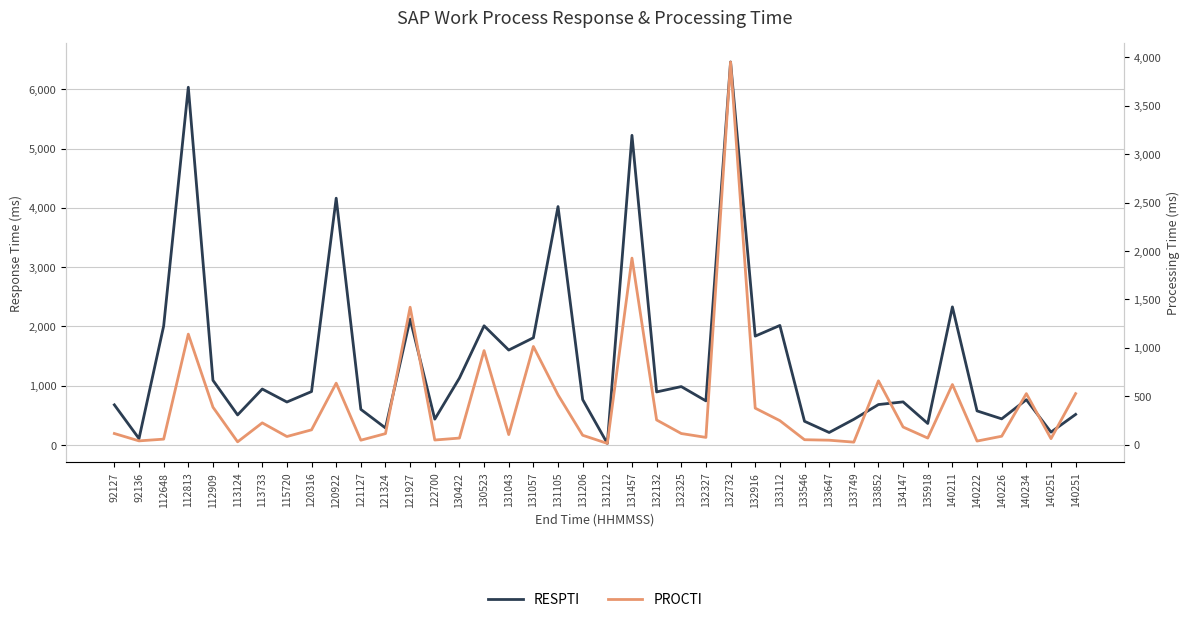

The RESPTI series shows 6876 at 120922. True or false?

False